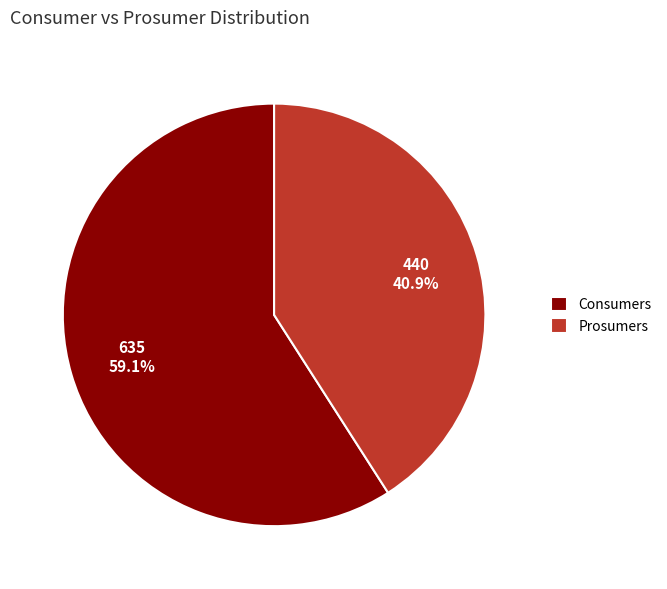

To the nearest percent, what portion does Prosumers represent?

41%